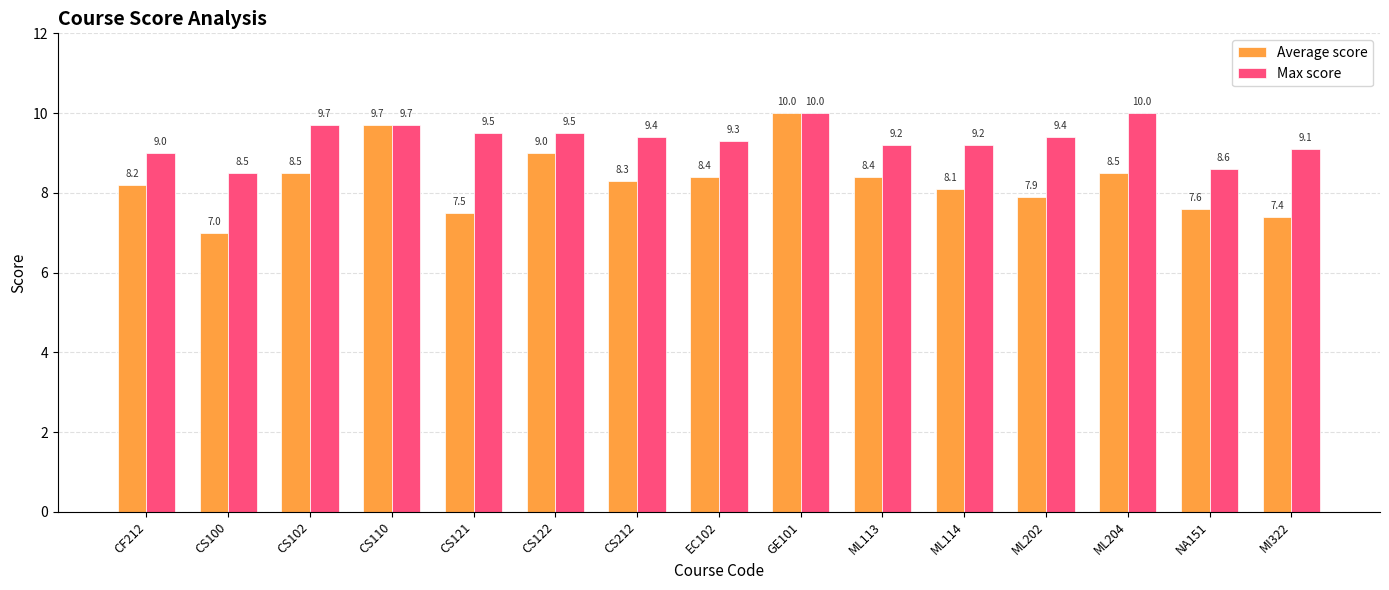

What is the sum of all Max score values?

140.1